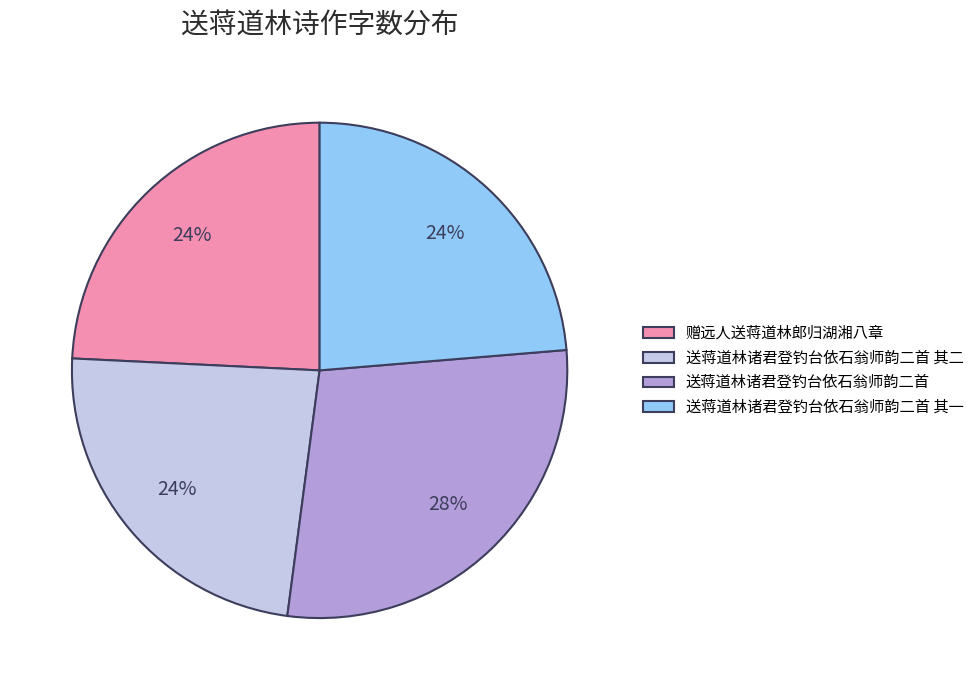

Does 赠远人送蒋道林郎归湖湘八章 represent more than half of the total?

No